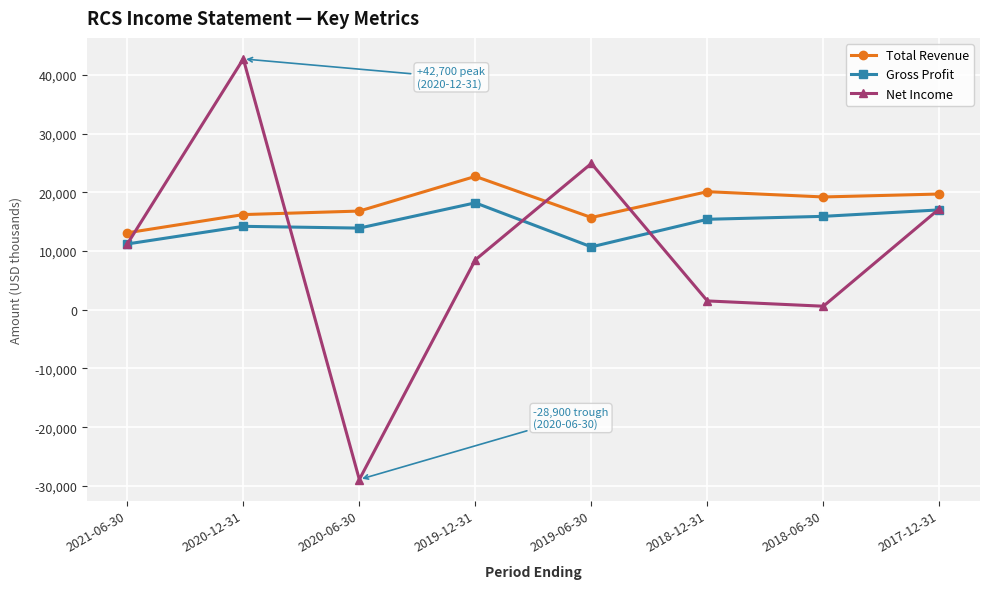

How many intersections are there between Total Revenue and Net Income?

4